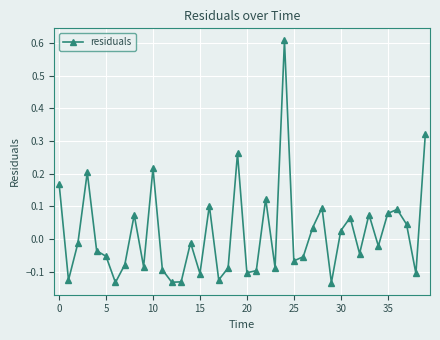

How many interior local valleys (lower than both neighbors) does the data have?

13